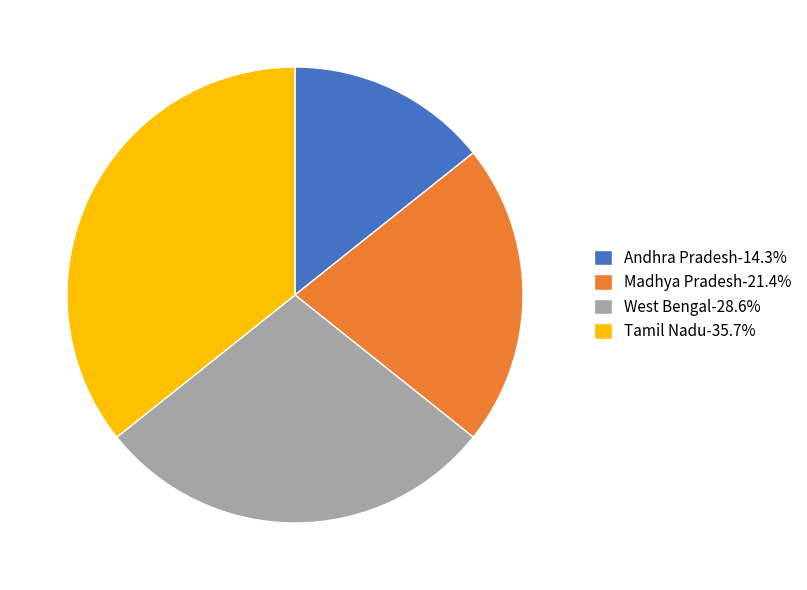

Which has a higher value, Madhya Pradesh or West Bengal?

West Bengal